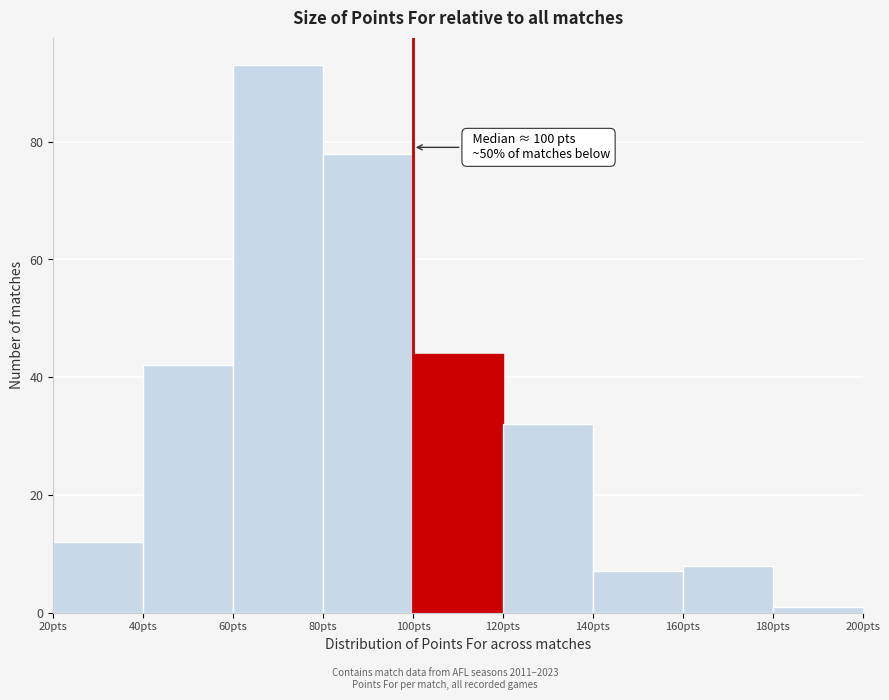

Over which range of the x-axis is the bar tallest?

60 to 80